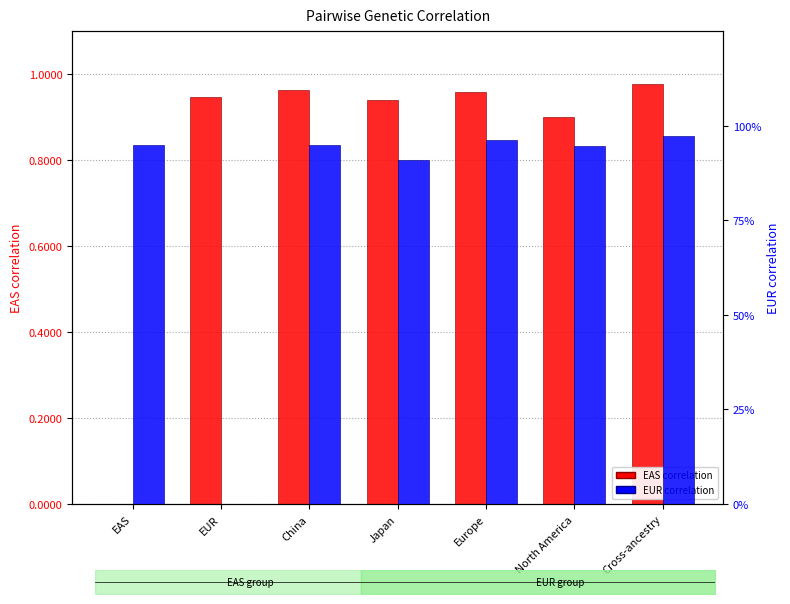

Does the chart contain stacked bars?

No